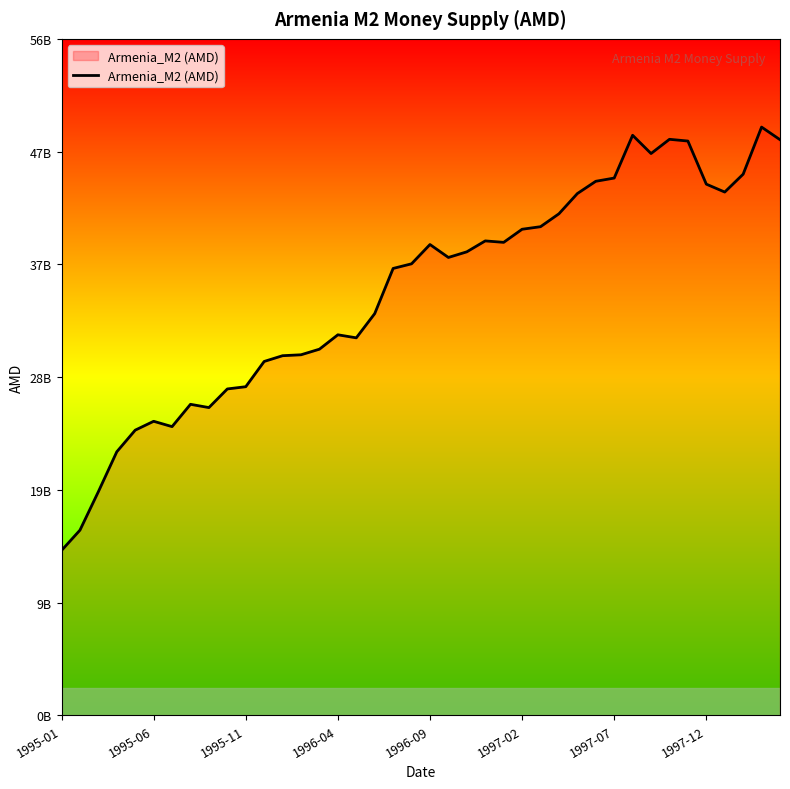

Is this an area chart (filled region under the line)?

Yes